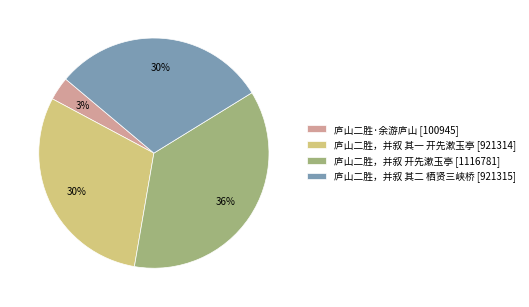

Between 庐山二胜，并叙 其一 开先漱玉亭 [921314] and 庐山二胜·余游庐山 [100945], which is larger?

庐山二胜，并叙 其一 开先漱玉亭 [921314]